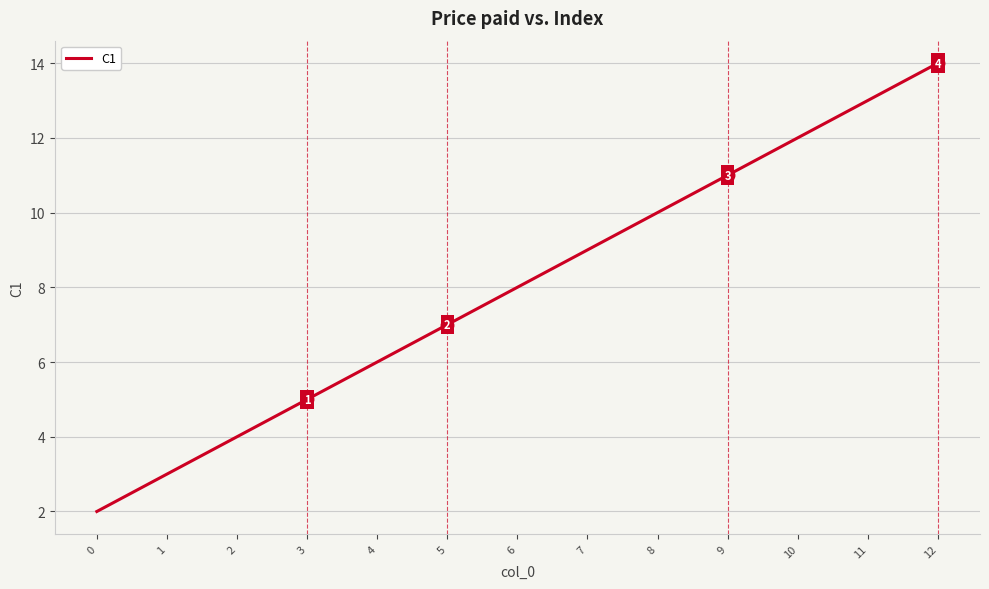

List the labels in order of value, largest first.

12, 11, 10, 9, 8, 7, 6, 5, 4, 3, 2, 1, 0